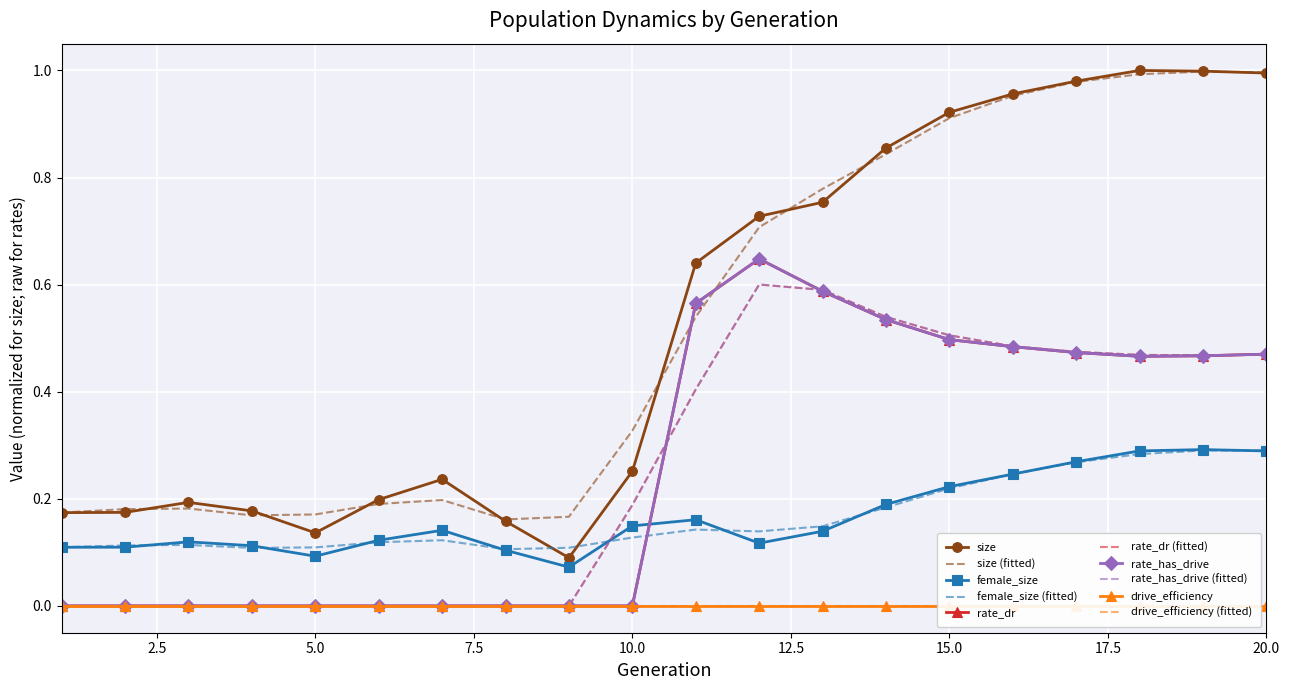

Is the value of female_size at 17 greater than the value of size at 11?

No